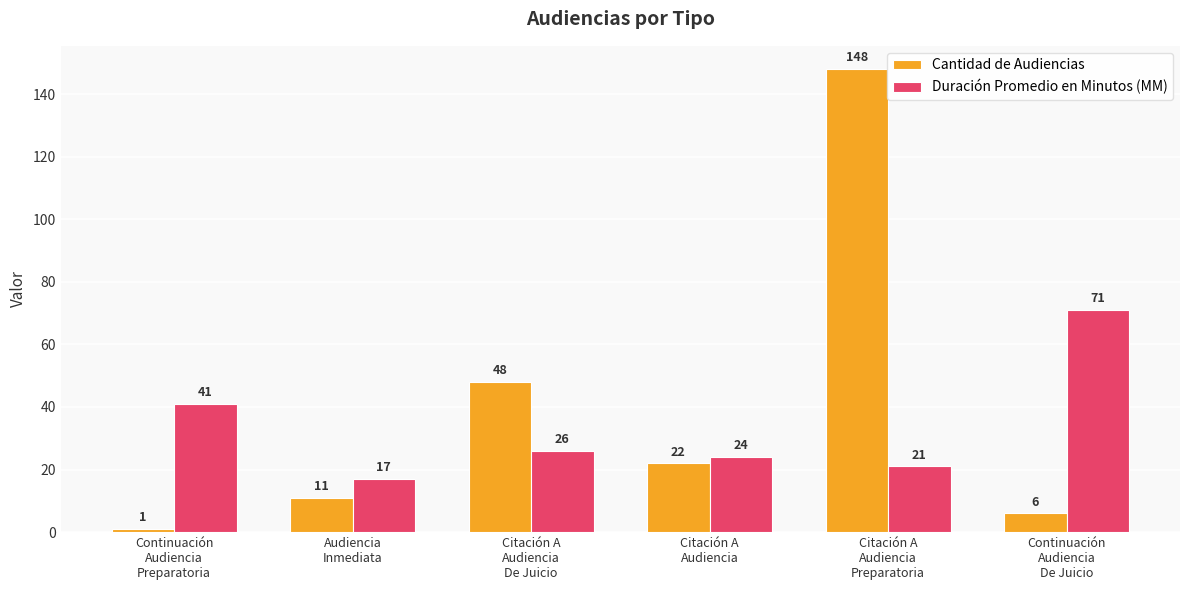

What is the difference between the second highest and minimum values in the Duración Promedio en Minutos (MM) series?

24